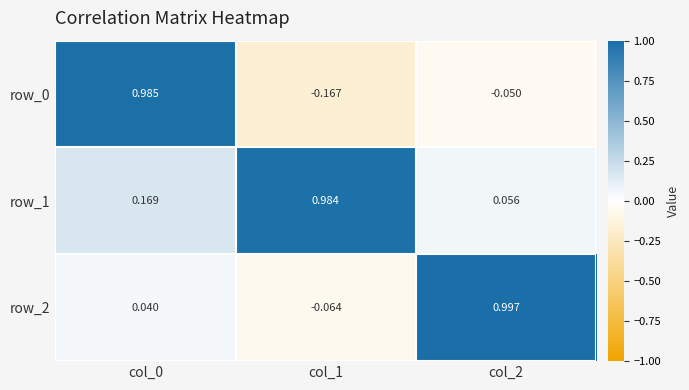

At which label does row_0 reach its minimum?

col_1